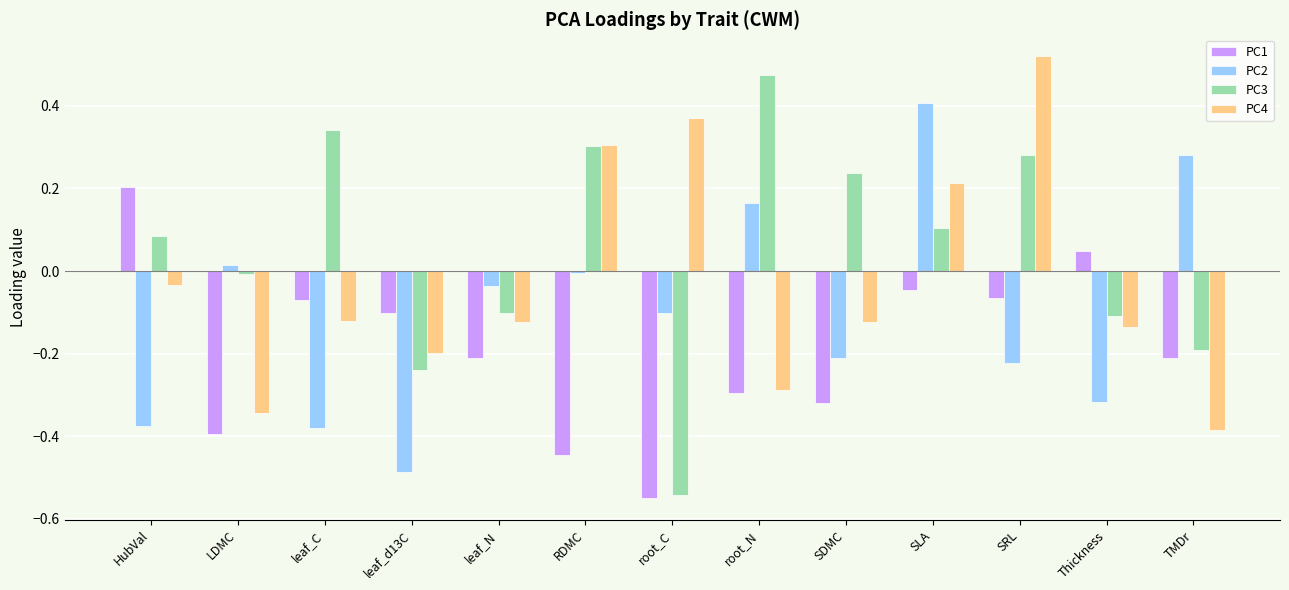

At which category is the sum across all series the highest?

SLA